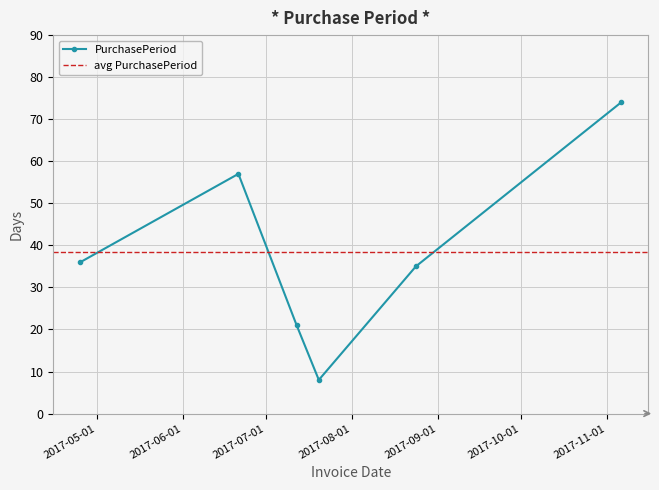

What is the change in value from 2017-08-24 to 2017-11-06?

+39